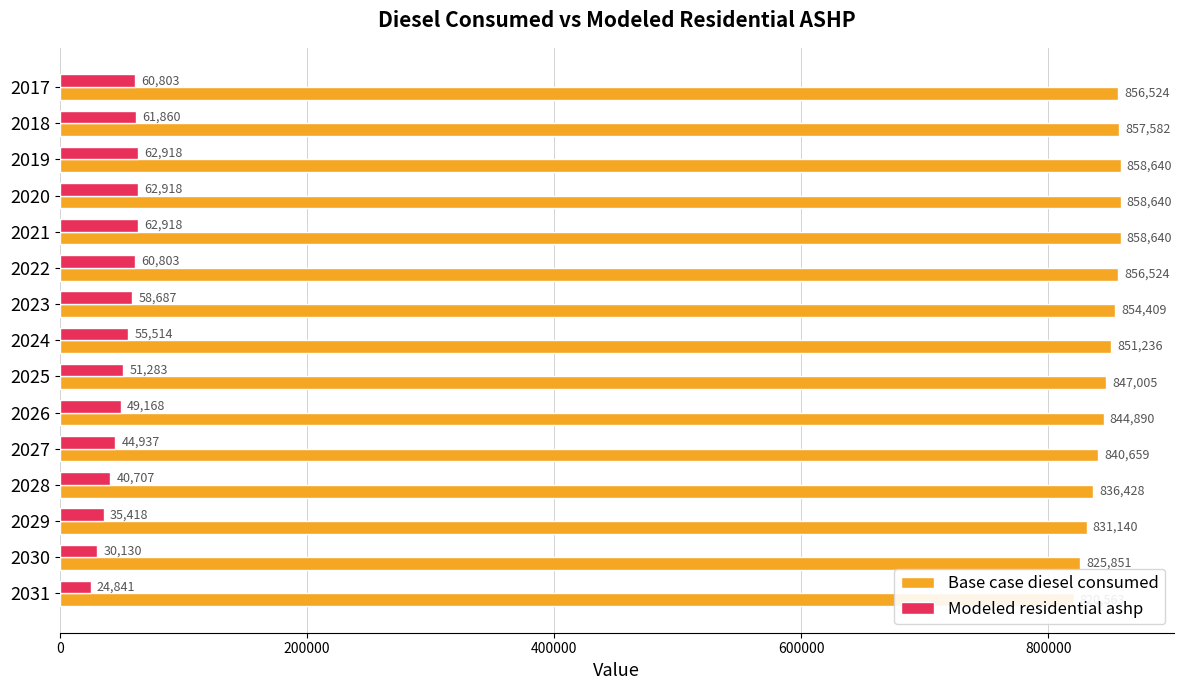

What is the difference between the maximum and second lowest values in the Base case diesel consumed series?

32788.2